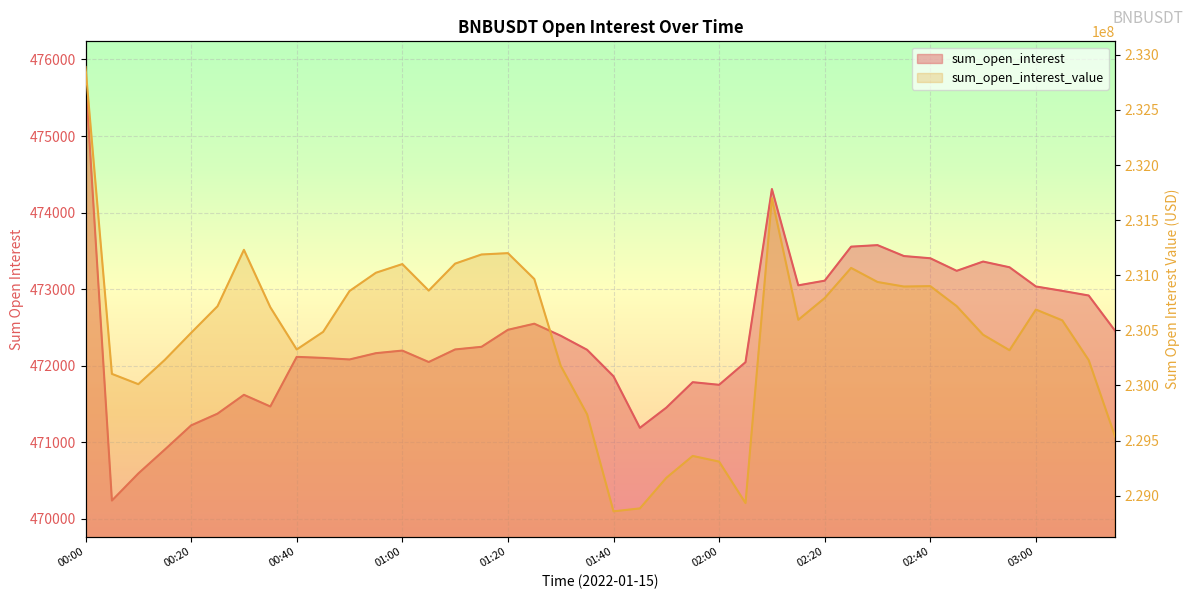

Between 01:40 and 12, which series saw the biggest shift?

sum_open_interest_value